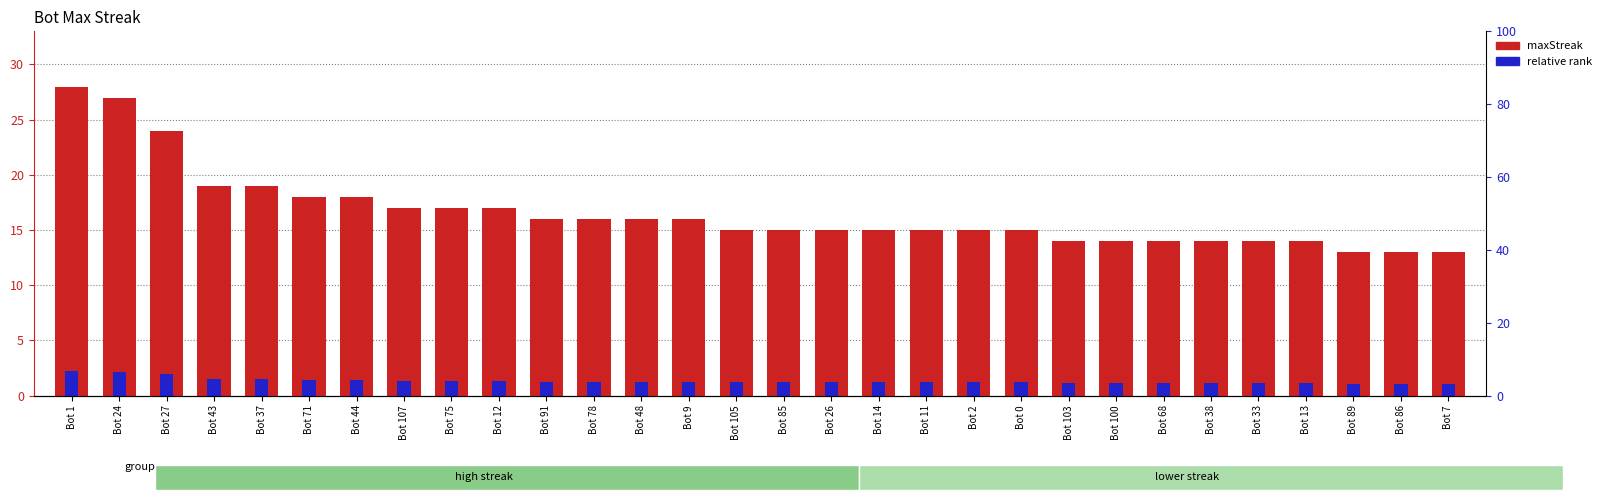

What are all the series names shown in the legend?

maxStreak, relative rank